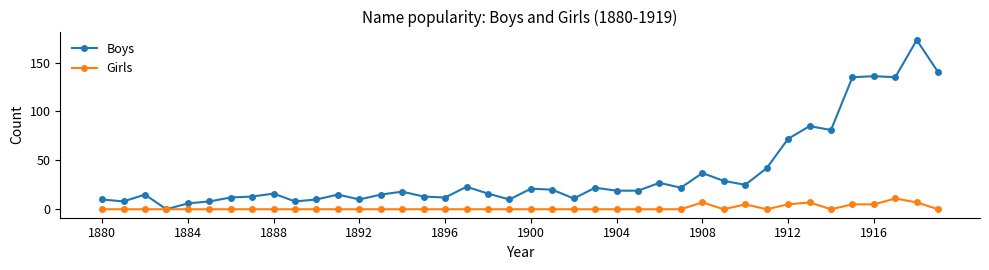

Rank the series by their average value, from highest to lowest.

Boys, Girls